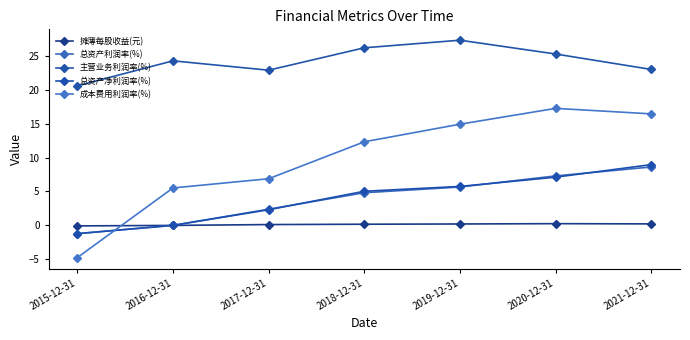

What is the total value across all series at 2019-12-31?

53.8